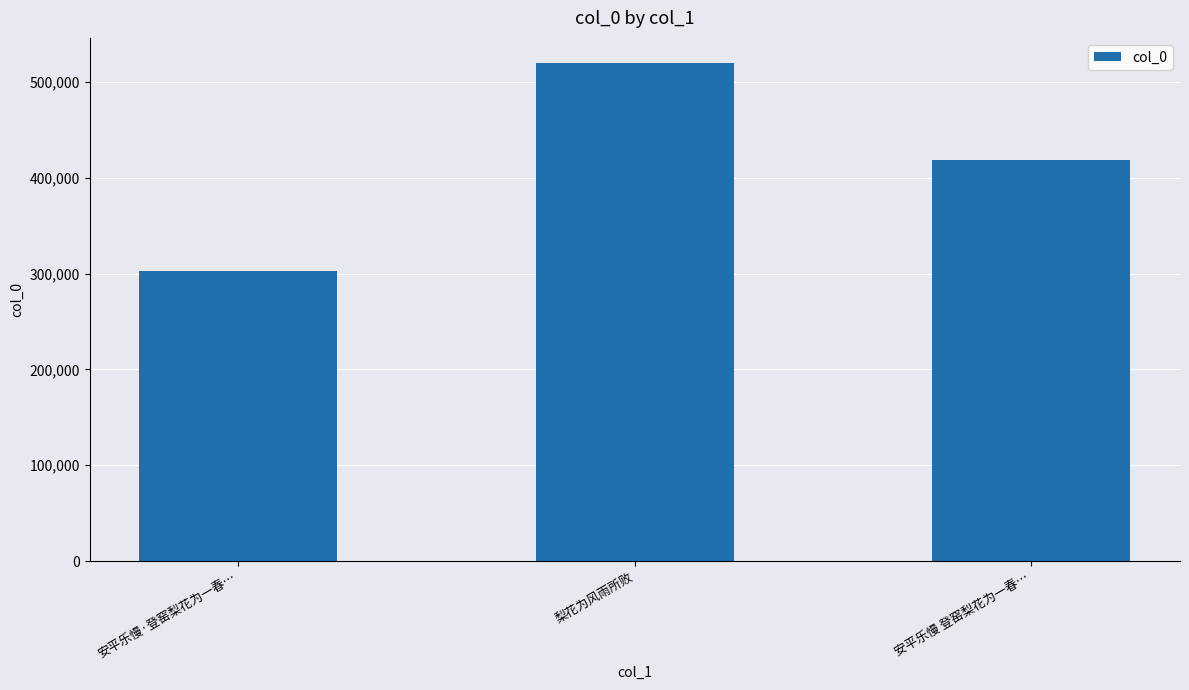

Rank the categories by value from lowest to highest.

安平乐慢·登窑梨花为一春…, 安平乐慢 登窑梨花为一春…, 梨花为风雨所败